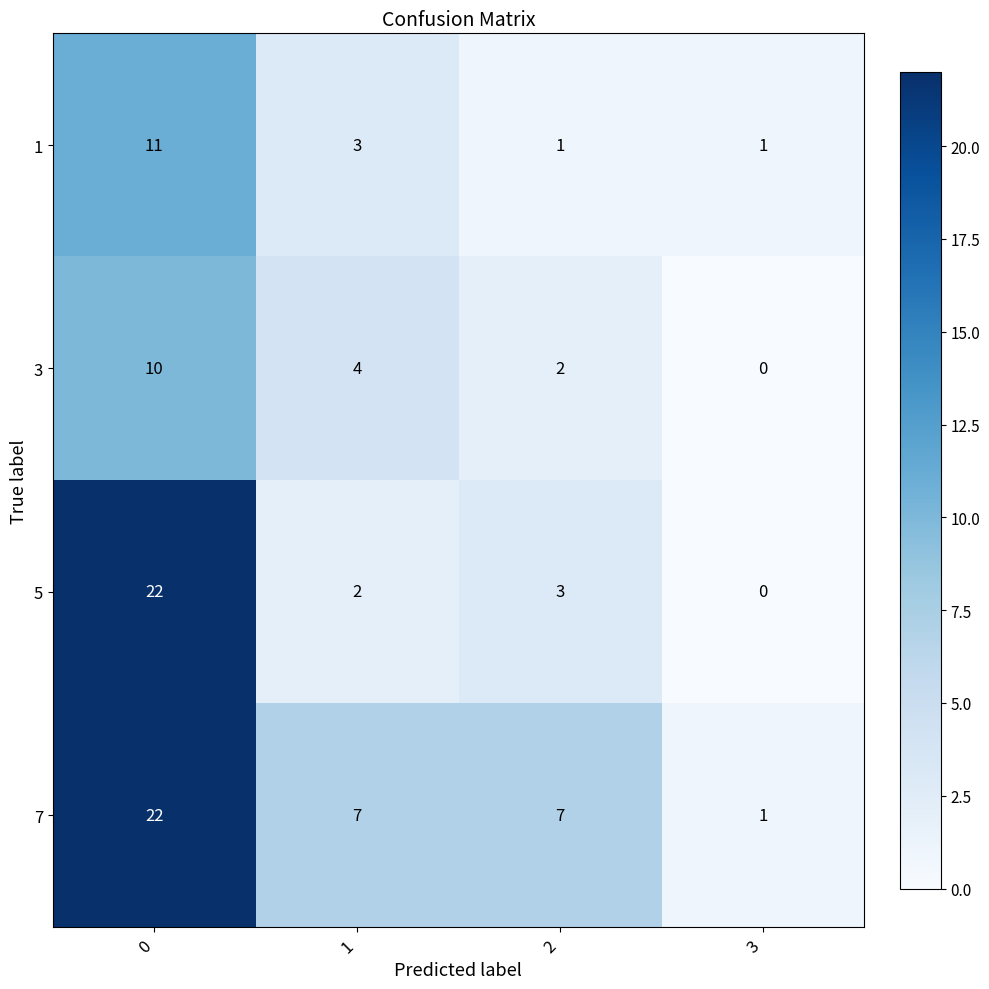

The value of 1 at 1 is 1. True or false?

False